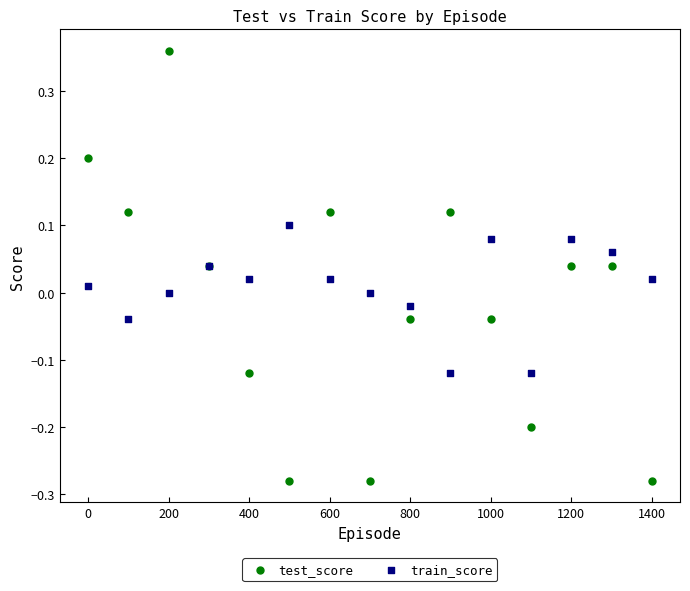

Which series contains the lowest Y value?

test_score